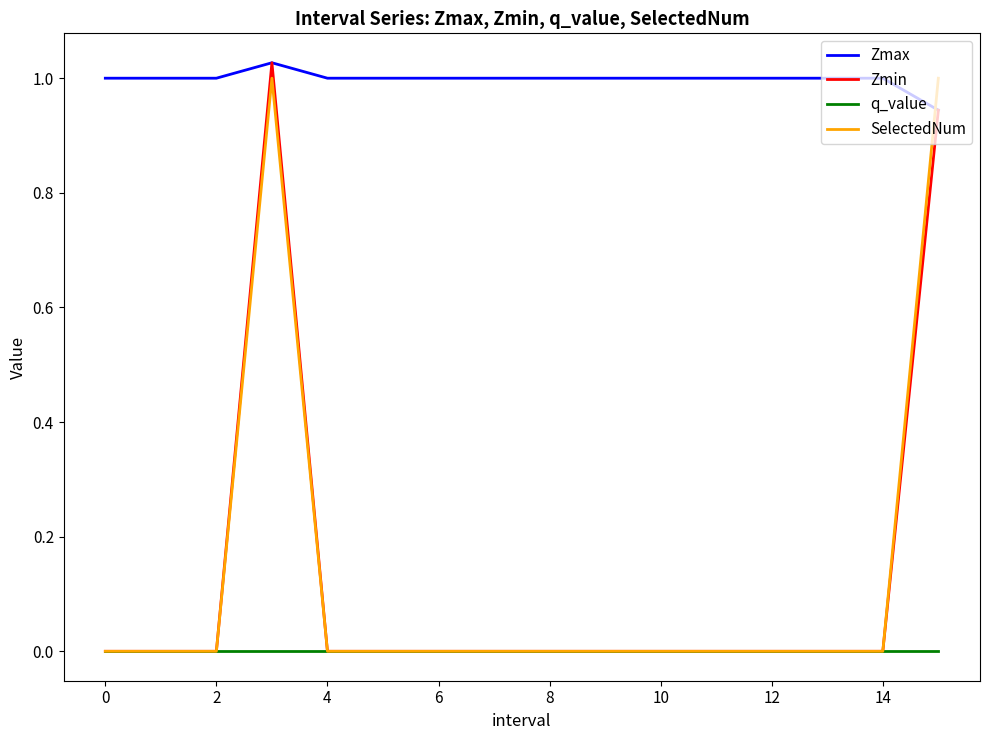

Which series has the largest total across all categories?

Zmax